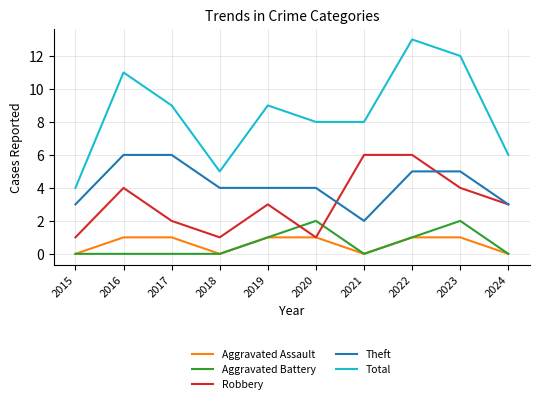

True or false: Robbery and Aggravated Battery cross at least once.

True